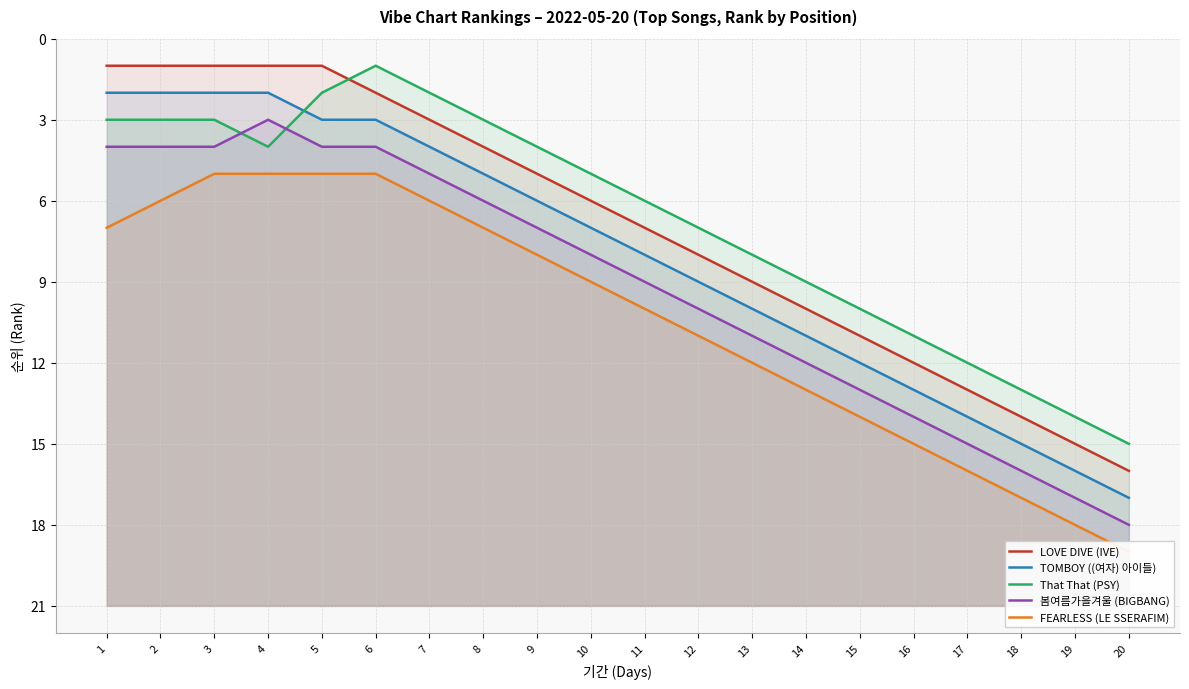

True or false: 봄여름가을겨울 (BIGBANG) and TOMBOY ((여자) 아이들) cross at least once.

False